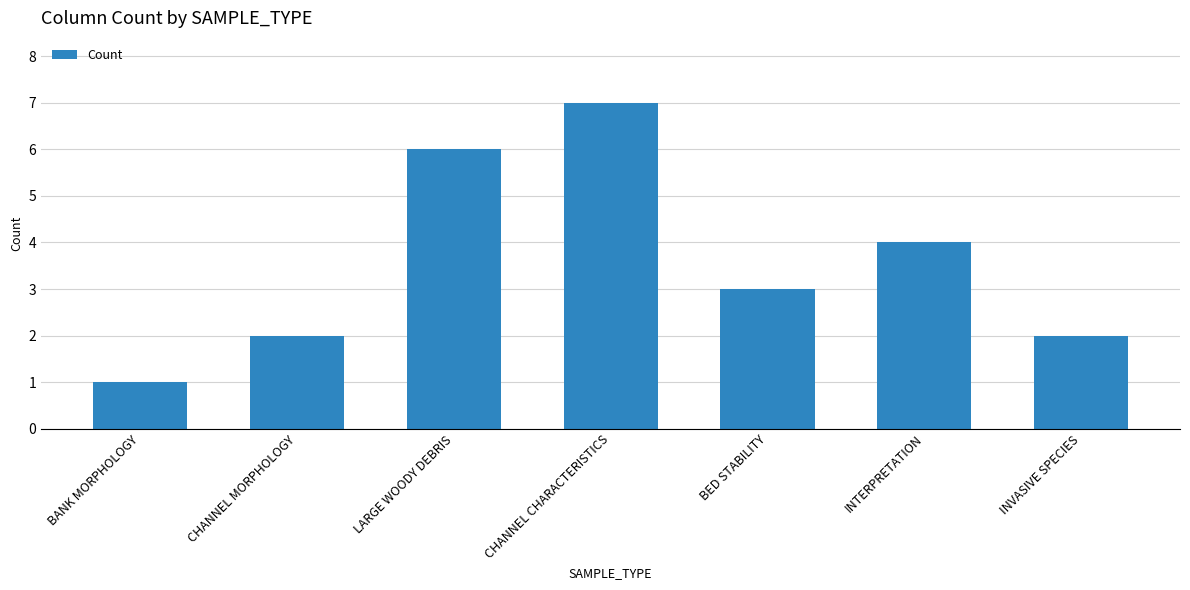

Read the value at CHANNEL CHARACTERISTICS.

7